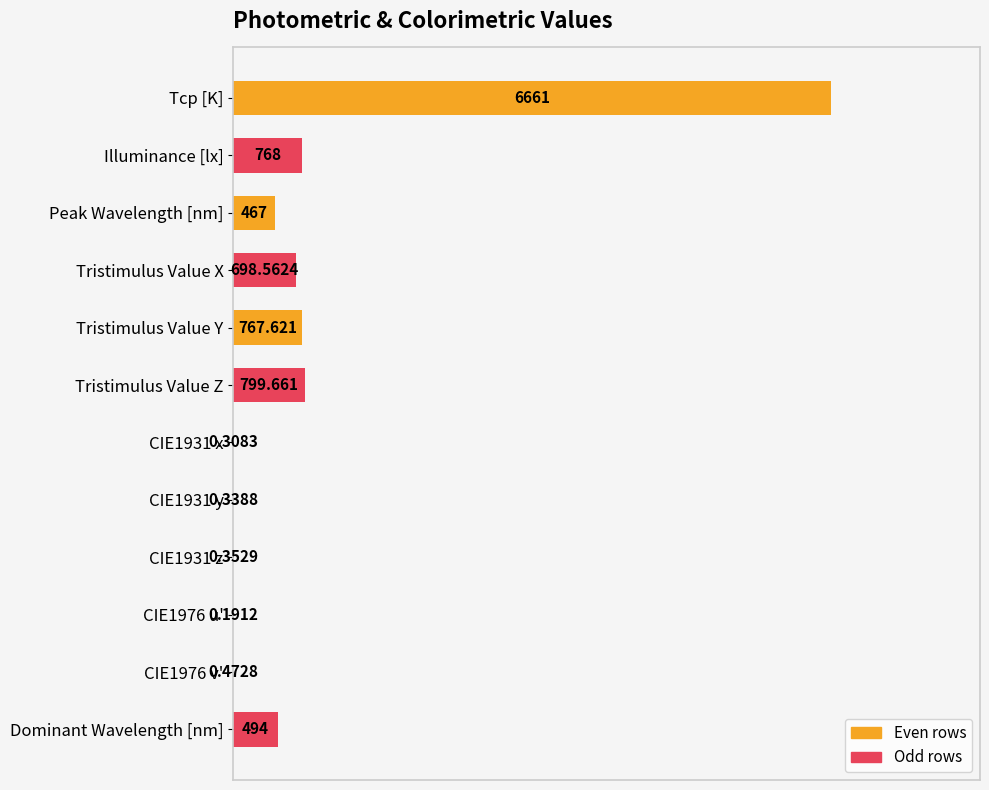

List the labels in order of value, largest first.

Tcp [K], Tristimulus Value Z, Illuminance [lx], Tristimulus Value Y, Tristimulus Value X, Dominant Wavelength [nm], Peak Wavelength [nm], CIE1976 v', CIE1931 z, CIE1931 y, CIE1931 x, CIE1976 u'